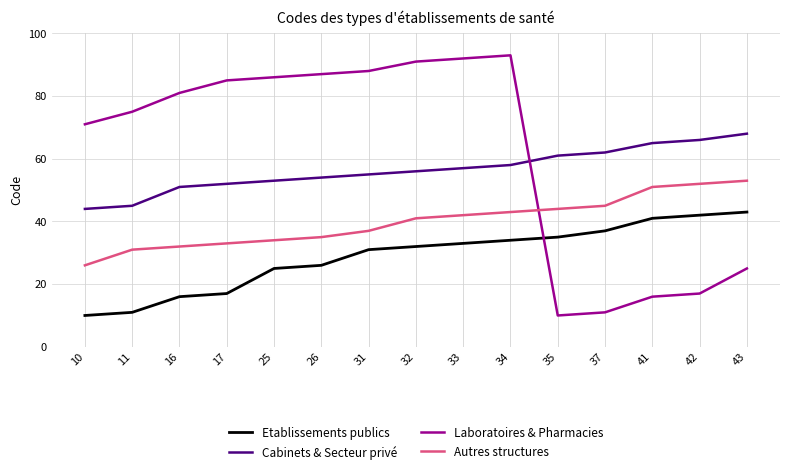

Rank the categories by Laboratoires & Pharmacies value from highest to lowest.

34, 33, 32, 31, 26, 25, 17, 16, 11, 10, 43, 42, 41, 37, 35